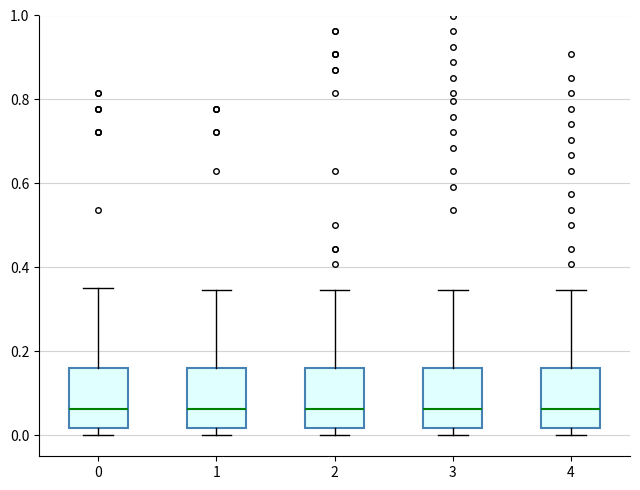

Reading left to right, read every box against the y-axis: the position of its median line, the range the box covers, and the ends of its whiskers. The values are not printed on the chart, so give them approximately, as read against the axis.

0: median 0.06, box 0.02 to 0.16, whiskers 0.00 to 0.36
1: median 0.06, box 0.02 to 0.16, whiskers 0.00 to 0.34
2: median 0.06, box 0.02 to 0.16, whiskers 0.00 to 0.34
3: median 0.06, box 0.02 to 0.16, whiskers 0.00 to 0.34
4: median 0.06, box 0.02 to 0.16, whiskers 0.00 to 0.34